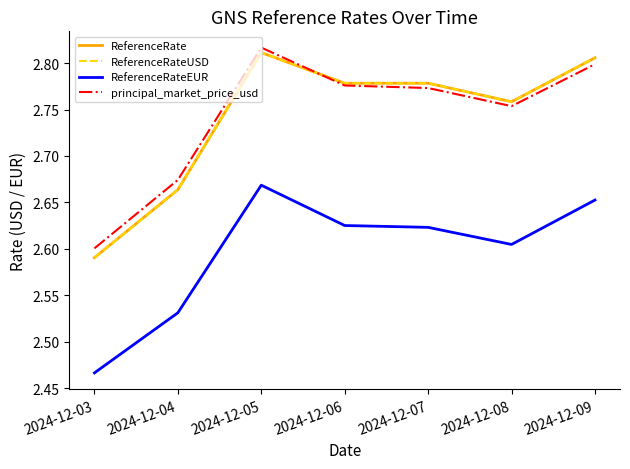

What value does the ReferenceRateUSD series have at 2024-12-08?

2.8